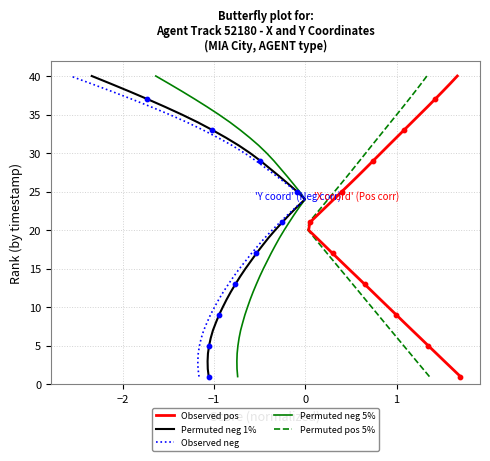

Which series has the largest Y range (max minus min)?

Observed pos